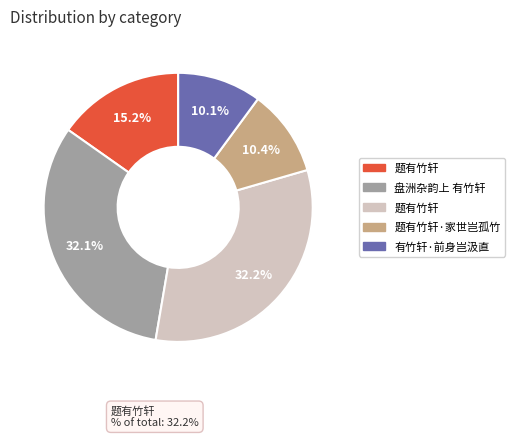

Is there any slice that represents more than half of the pie?

No